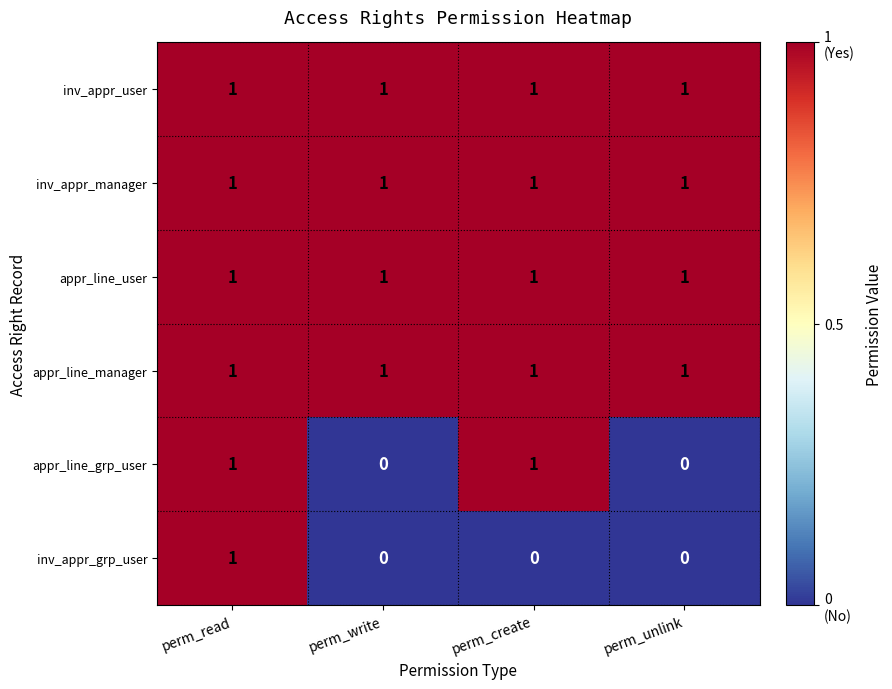

Reading left to right, what are all the values shown in this chart?

inv_appr_user: 1	1	1	1
inv_appr_manager: 1	1	1	1
appr_line_user: 1	1	1	1
appr_line_manager: 1	1	1	1
appr_line_grp_user: 1	0	1	0
inv_appr_grp_user: 1	0	0	0